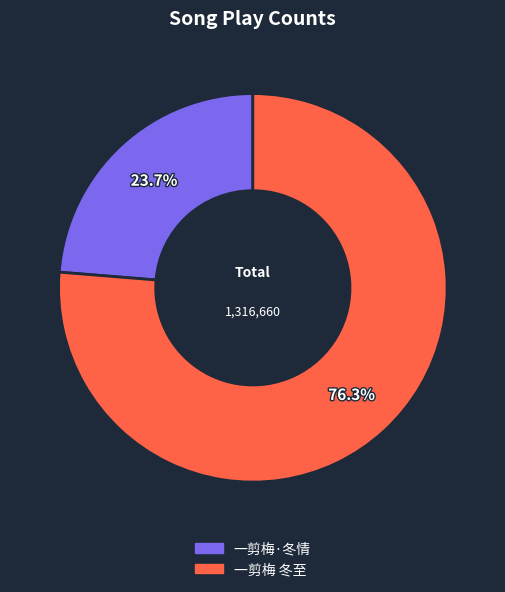

Between 一剪梅 冬至 and 一剪梅·冬情, which is larger?

一剪梅 冬至